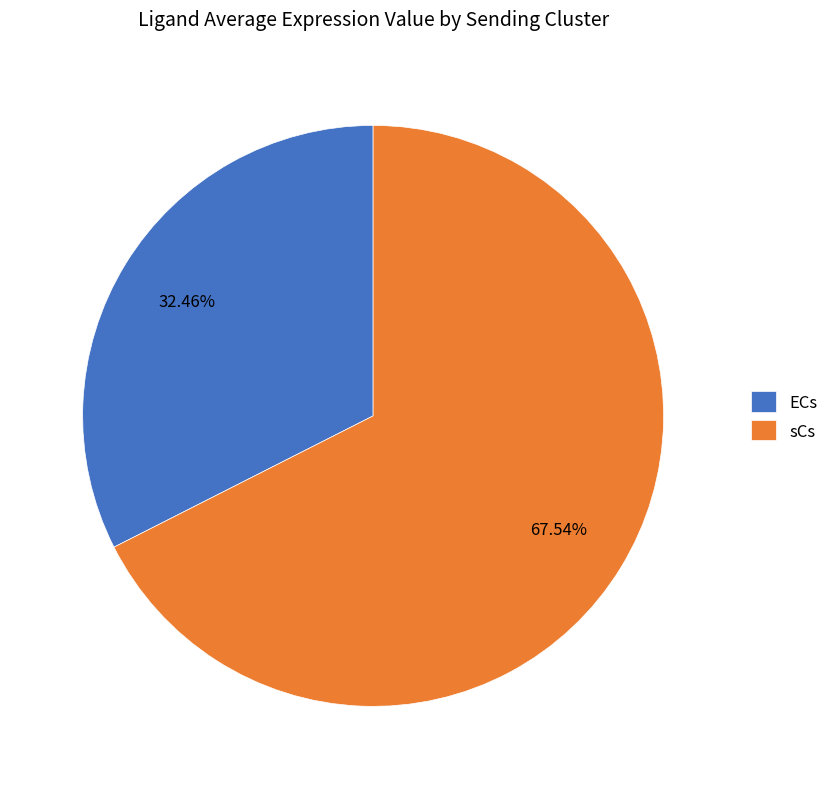

Which has a higher value, sCs or ECs?

sCs